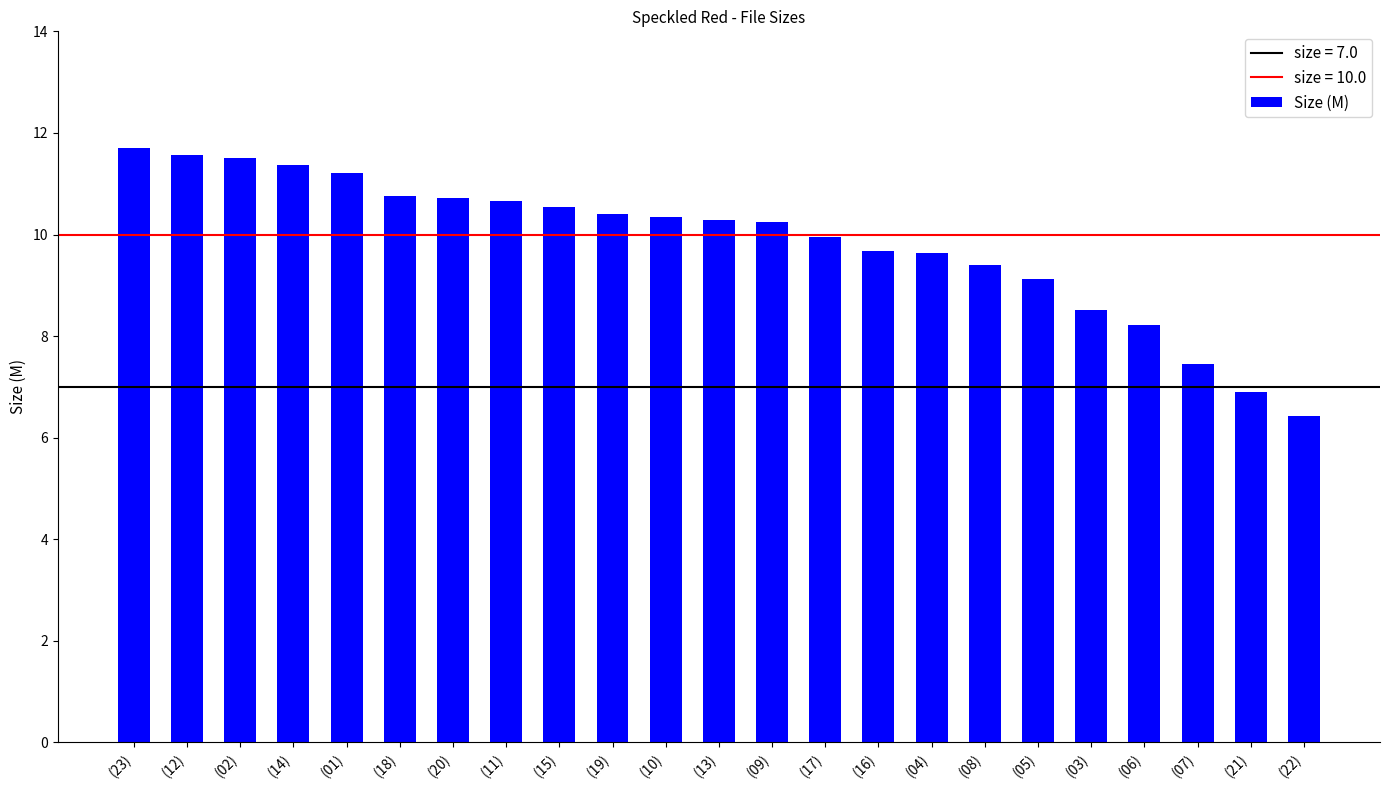

What is the change in value from (09) to (05)?

-1.1